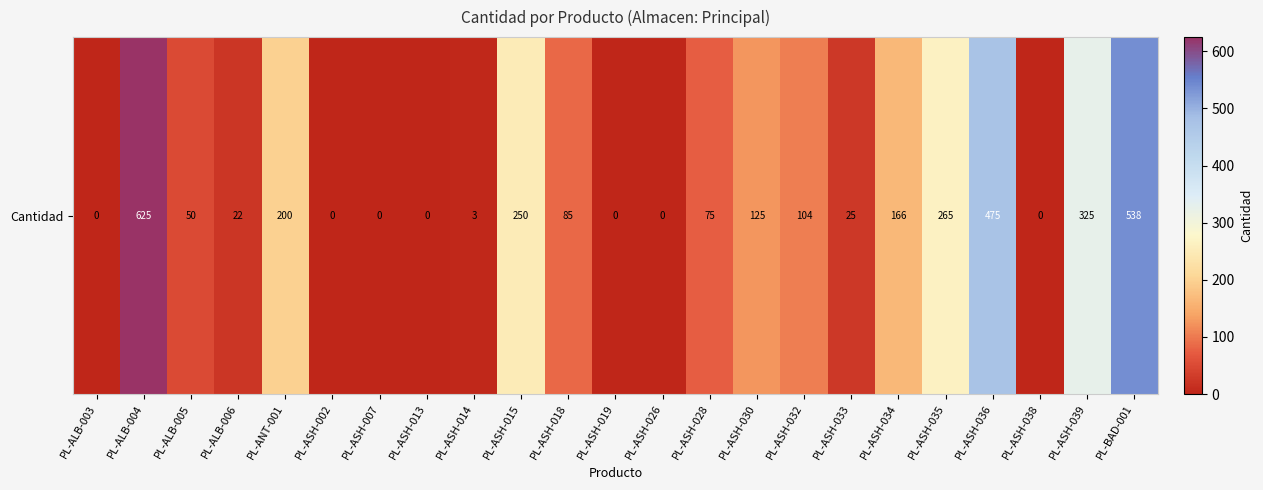

Is it true that the value at PL-ASH-026 is 211?

False